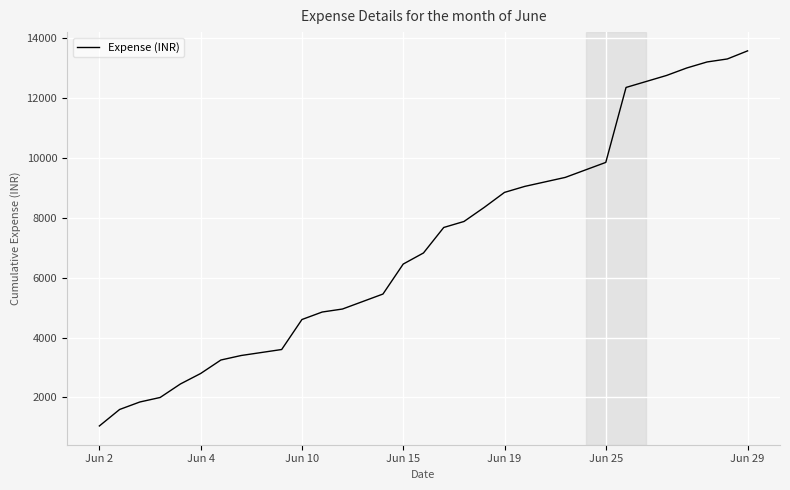

What is the minimum value shown in the chart?

1050